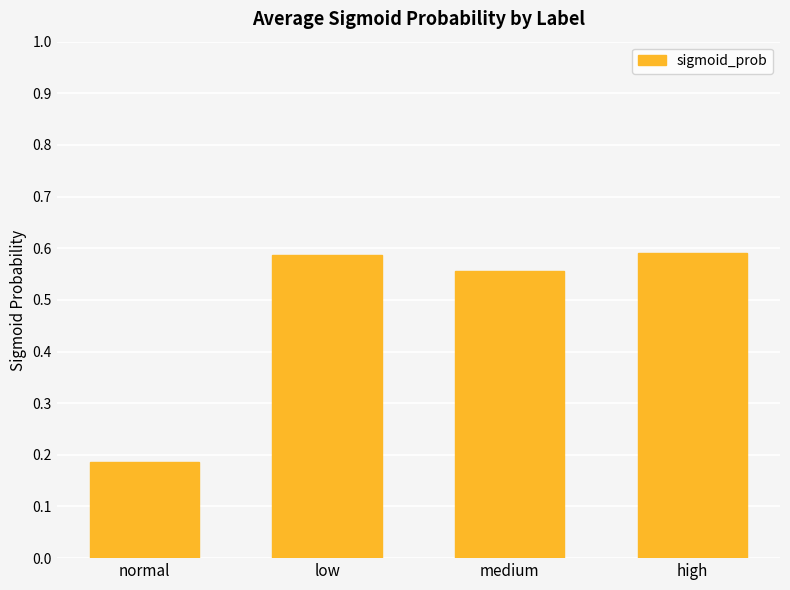

At which label is the value closest to 0?

normal